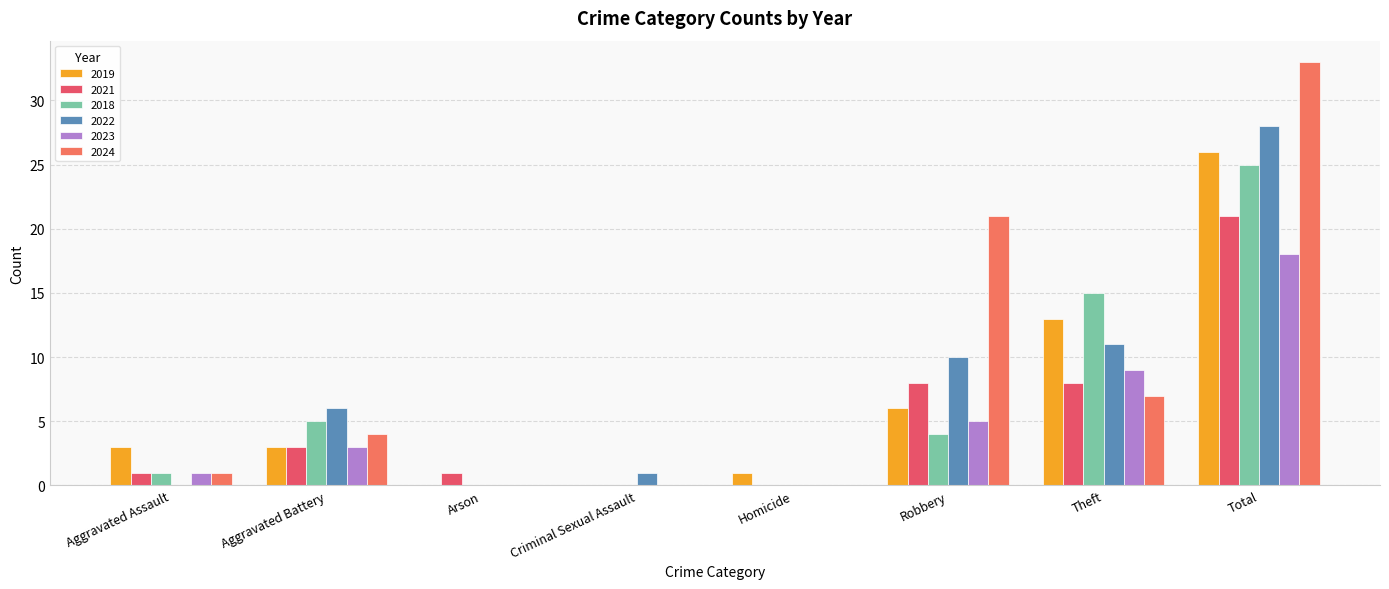

Which series has the widest spread of values?

2024